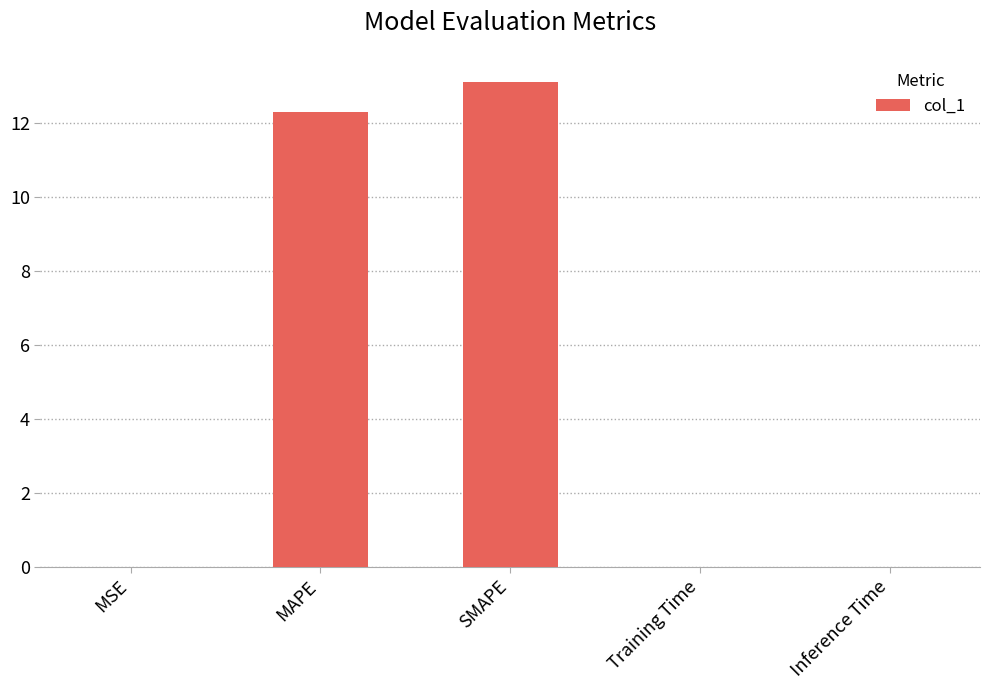

Are the bars grouped side by side (vs. stacked)?

No